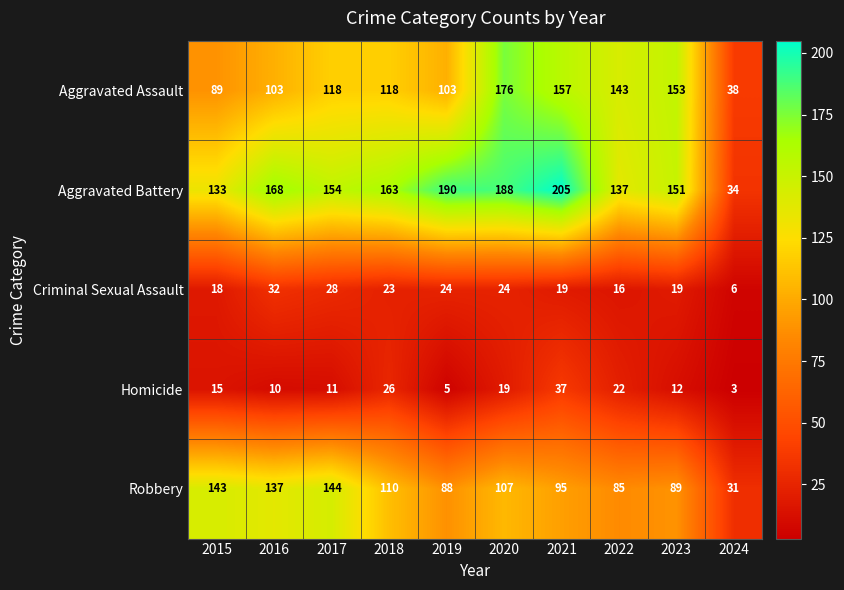

What is the sum of all Aggravated Battery values?

1523